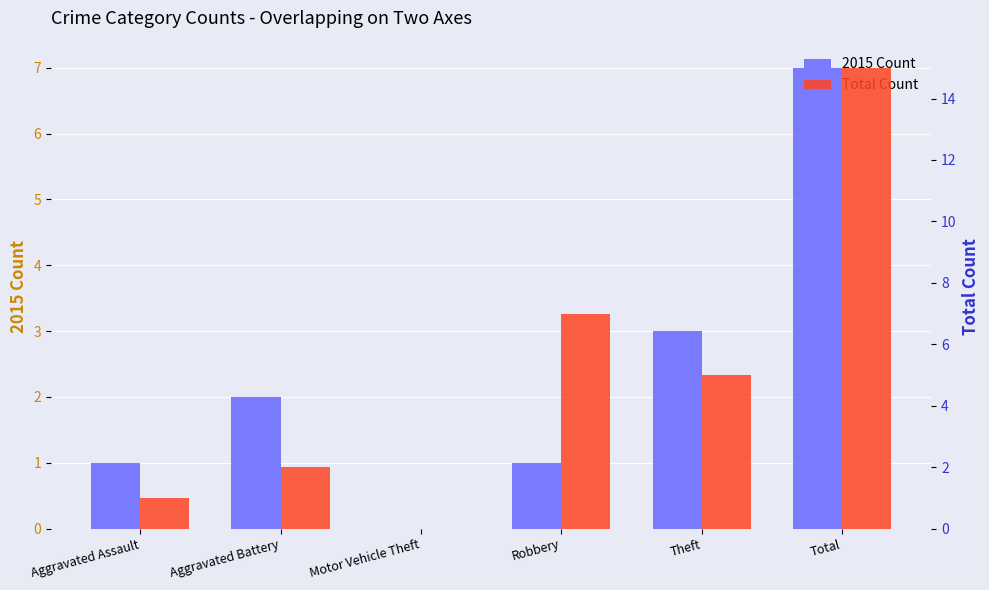

What is the total value across all series at Total?

22